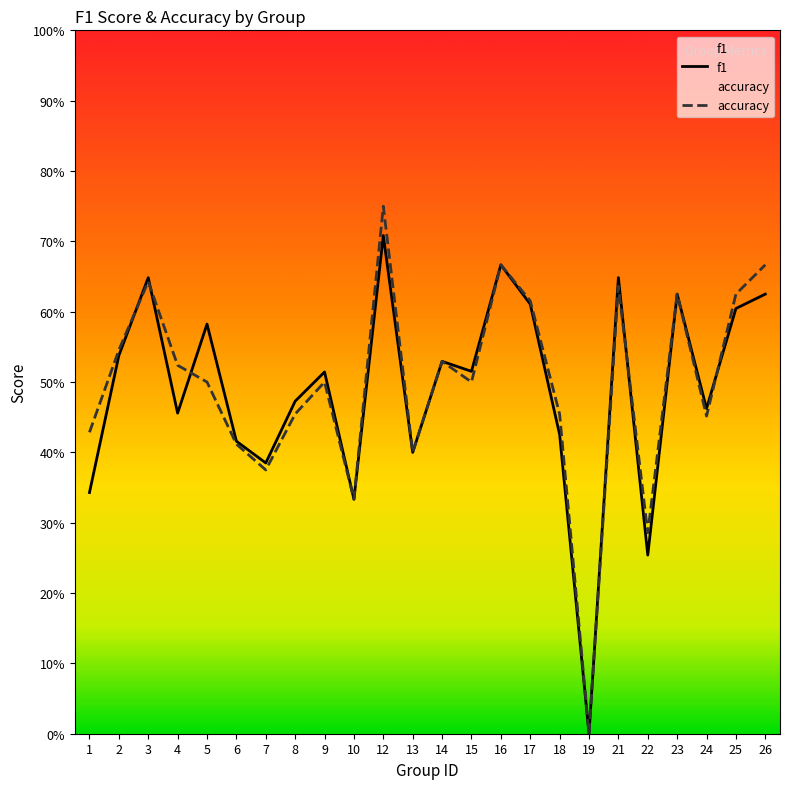

The value of accuracy at 24 is 0.3. True or false?

False